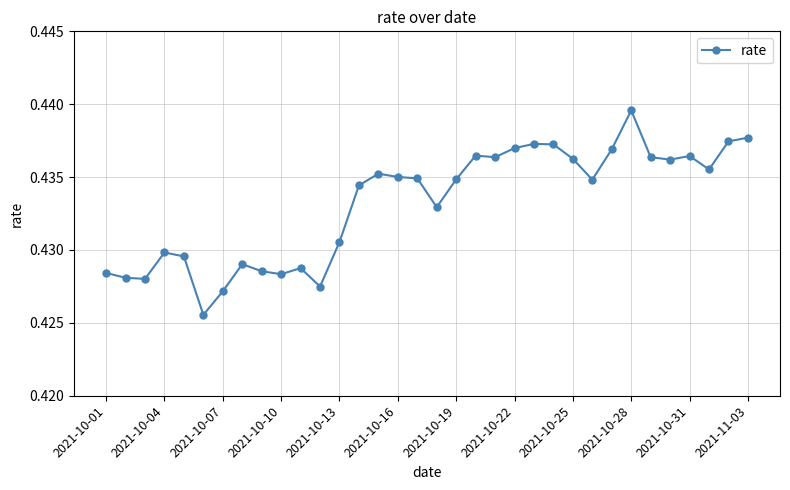

True or false: there are more than 2 points higher than both neighbors.

True